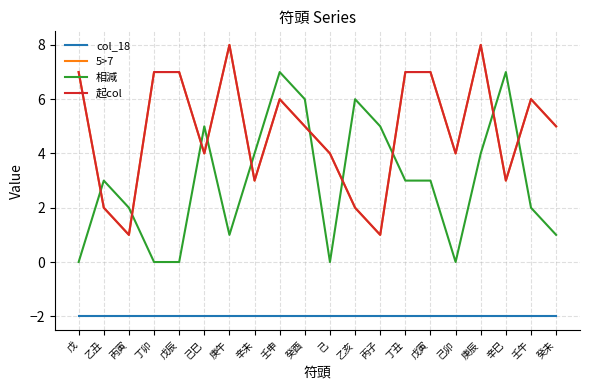

What position from the right is 丙寅?

18